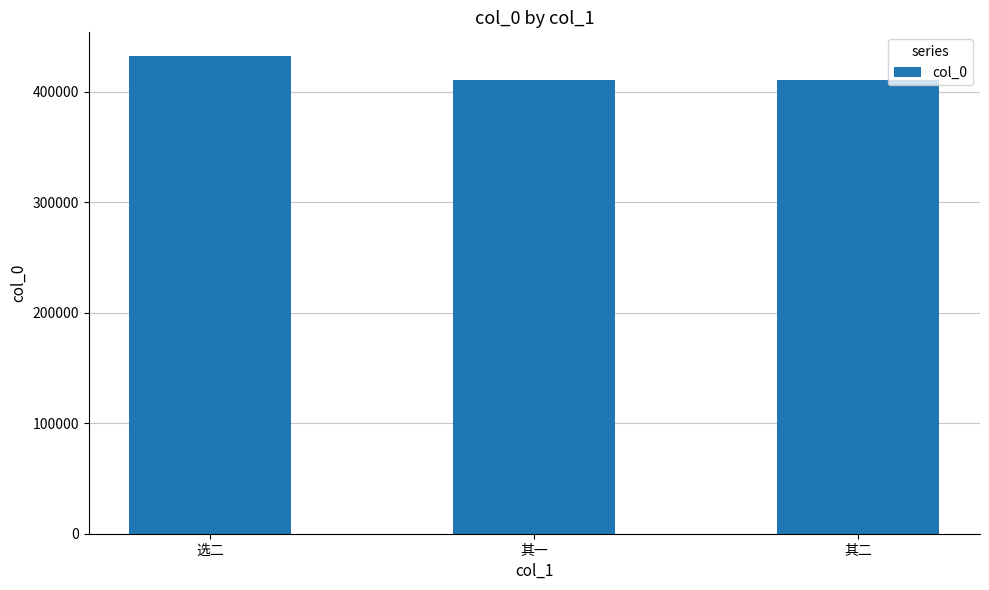

Does the chart contain stacked bars?

No